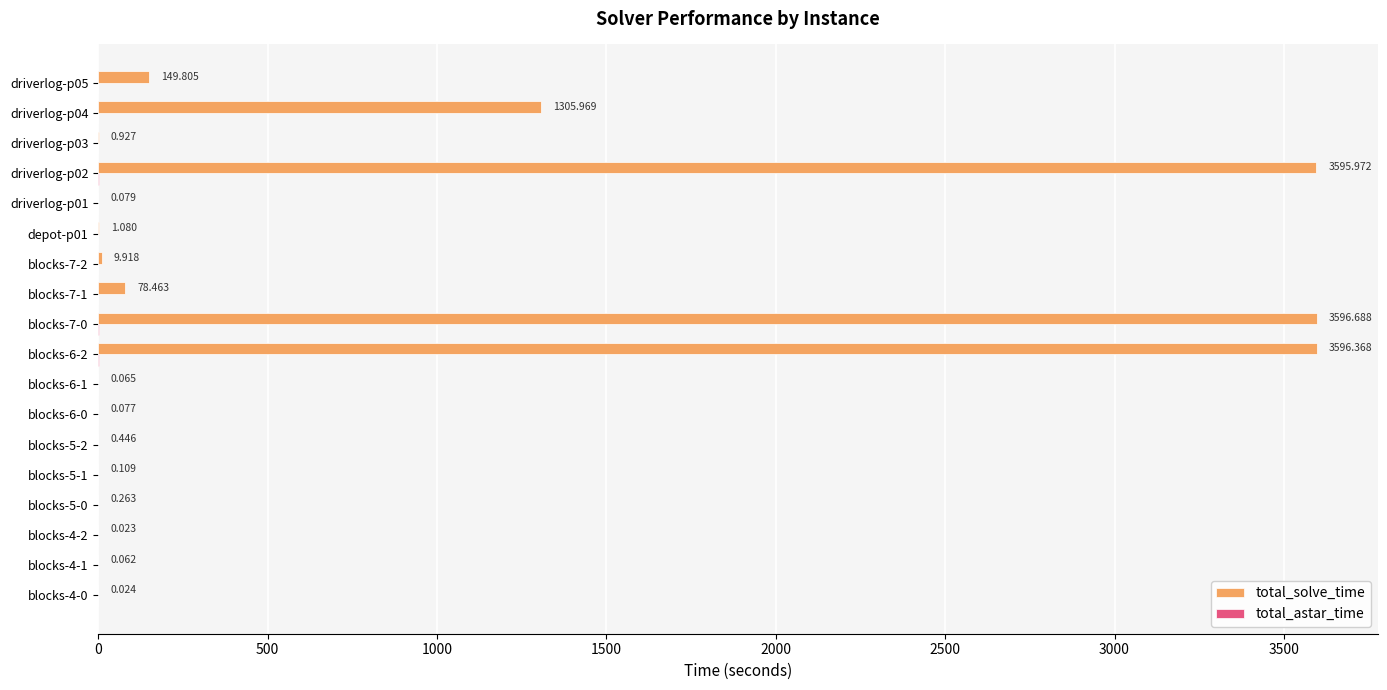

Which series has the widest spread of values?

total_solve_time